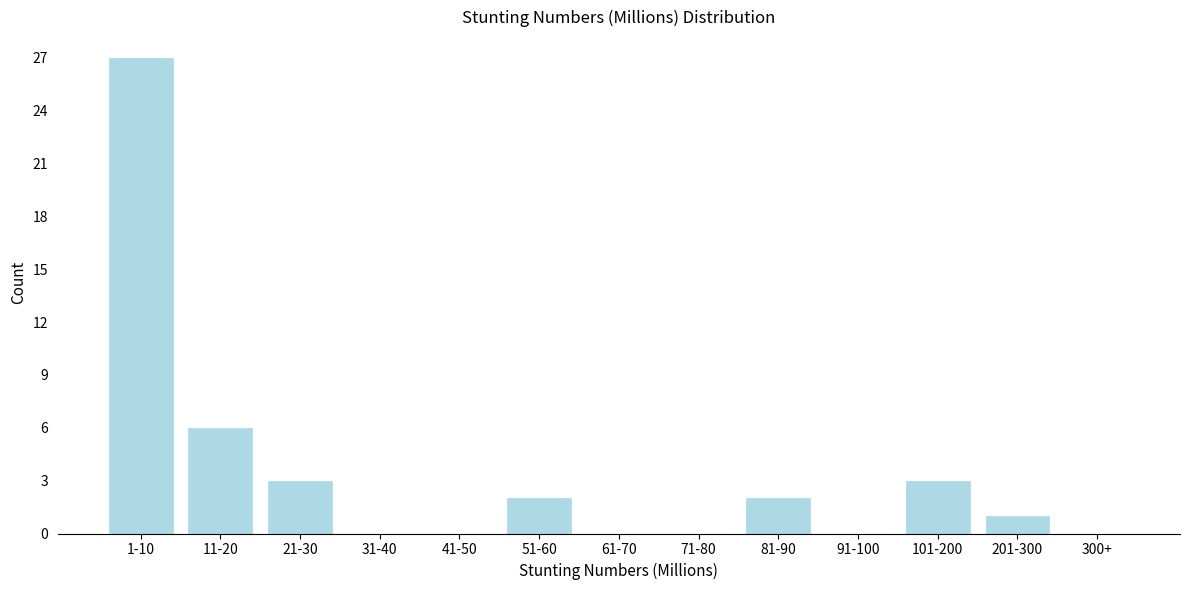

Reading right to left, extract all data points from this chart.

300+=0	201-300=1	101-200=3	91-100=0	81-90=2	71-80=0	61-70=0	51-60=2	41-50=0	31-40=0	21-30=3	11-20=6	1-10=27